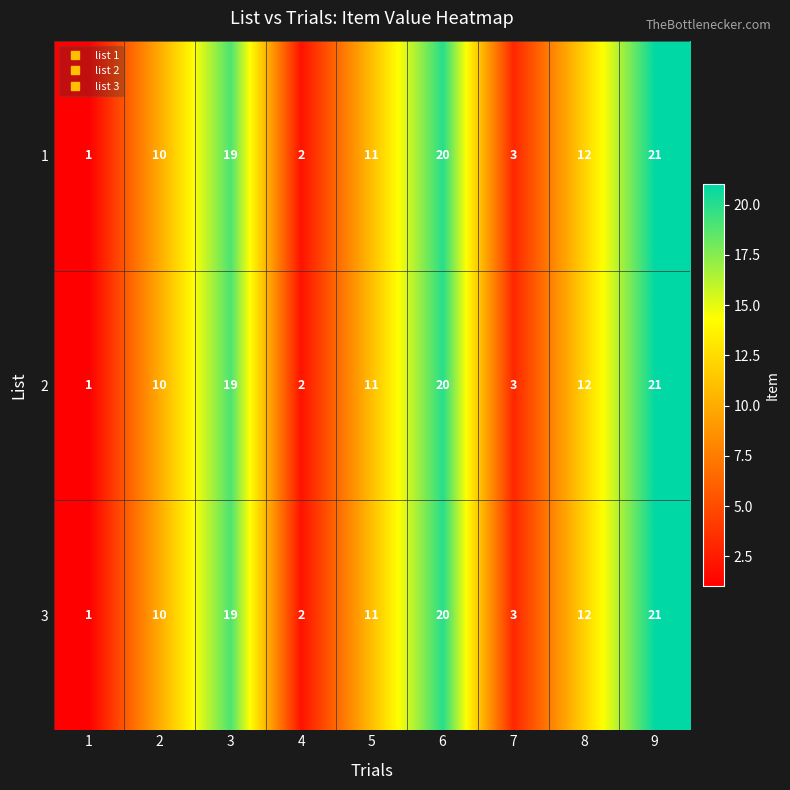

At which category is the sum across all series the highest?

9